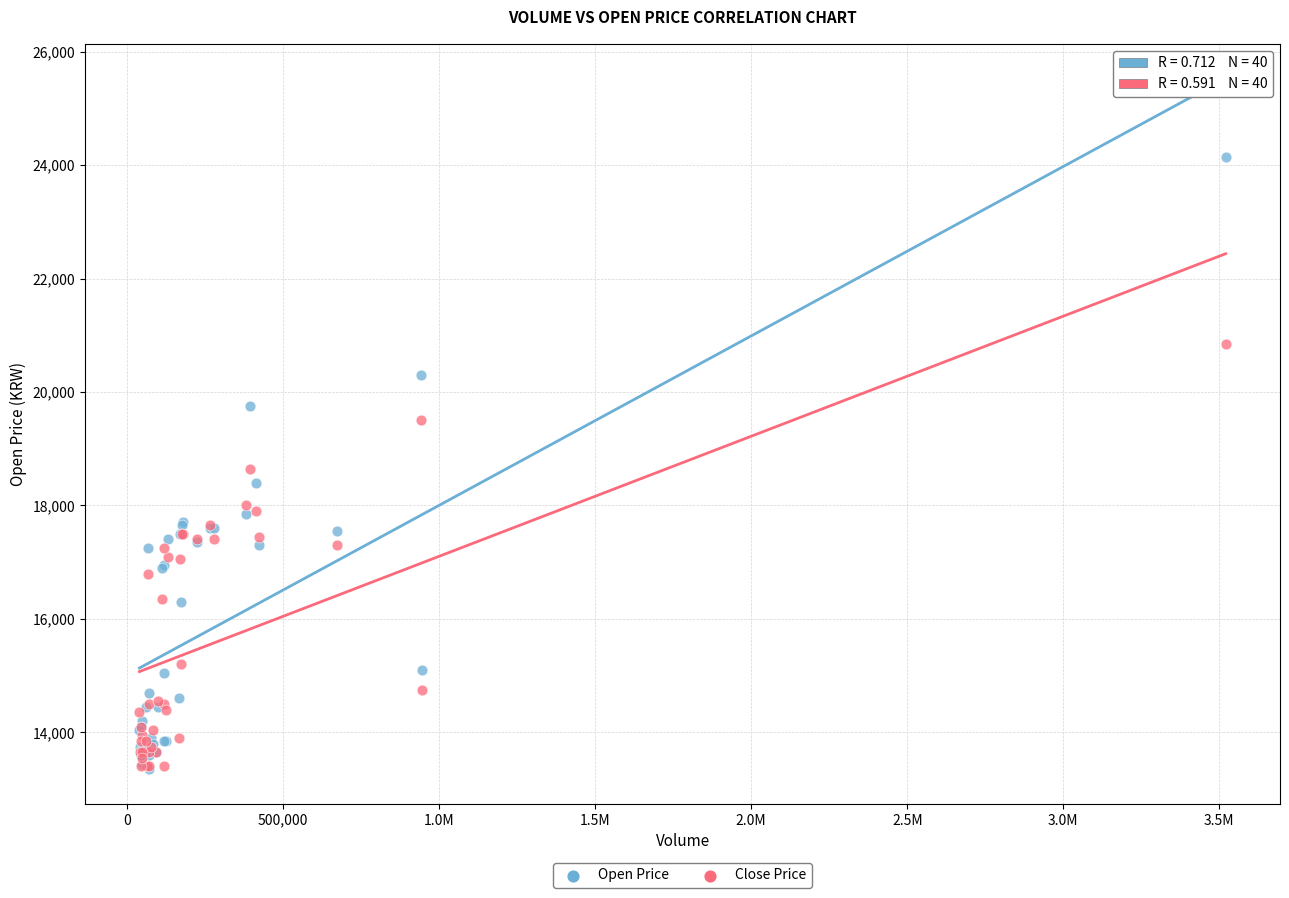

Which series has the largest Y range (max minus min)?

Open Price